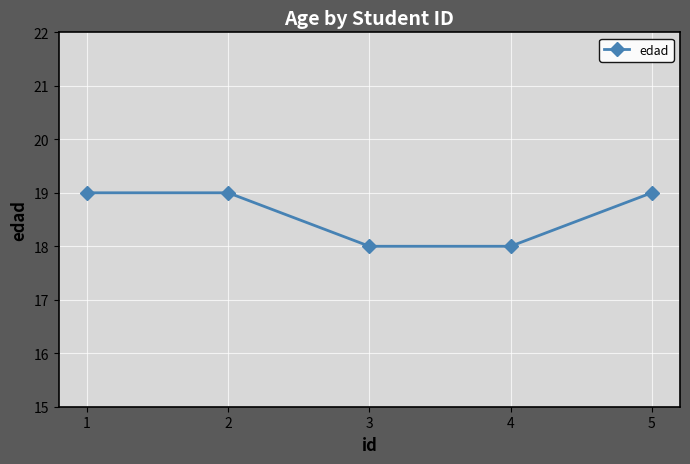

Is it true that the value at 5 is 19?

True